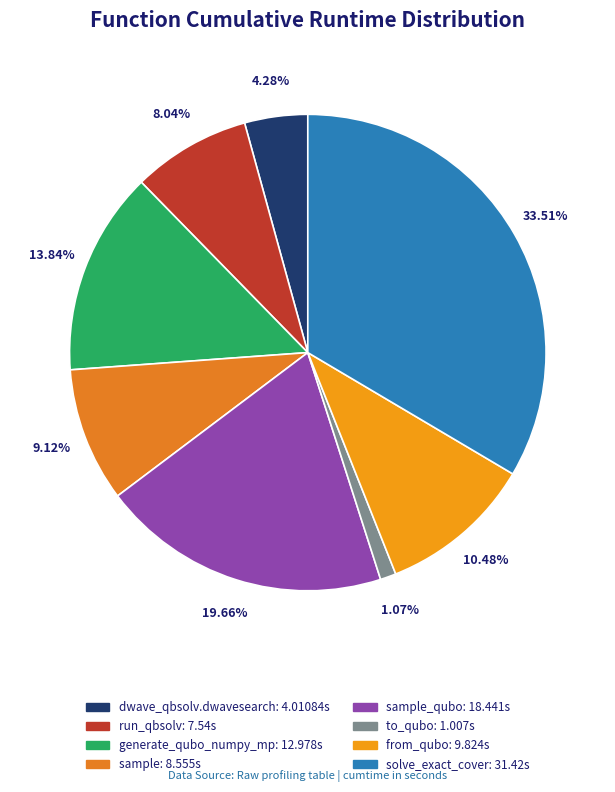

How many slices are in this pie chart?

8